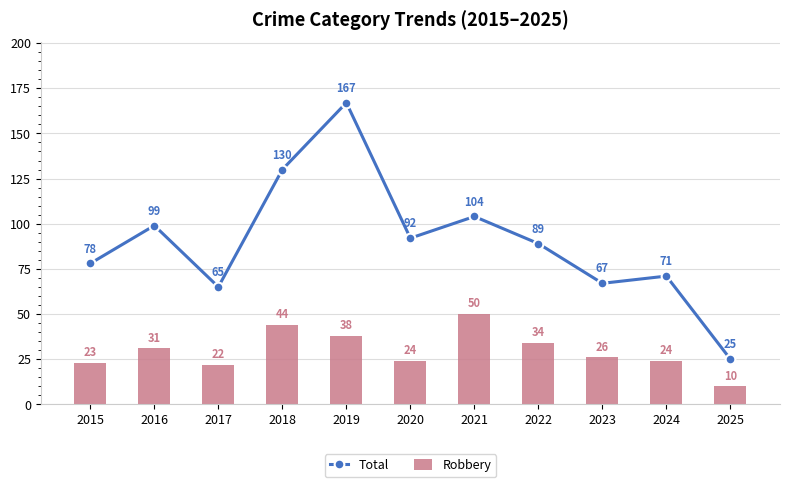

Is it true that Total equals 25 at 2025?

True